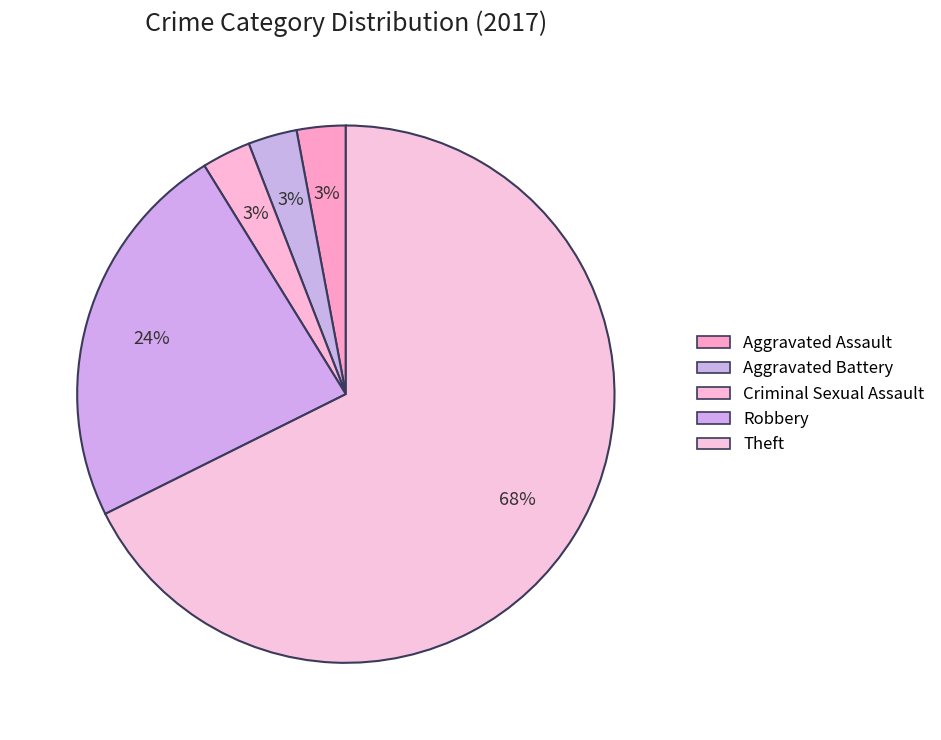

To the nearest percent, what is the difference between the largest and smallest slice percentages?

65%